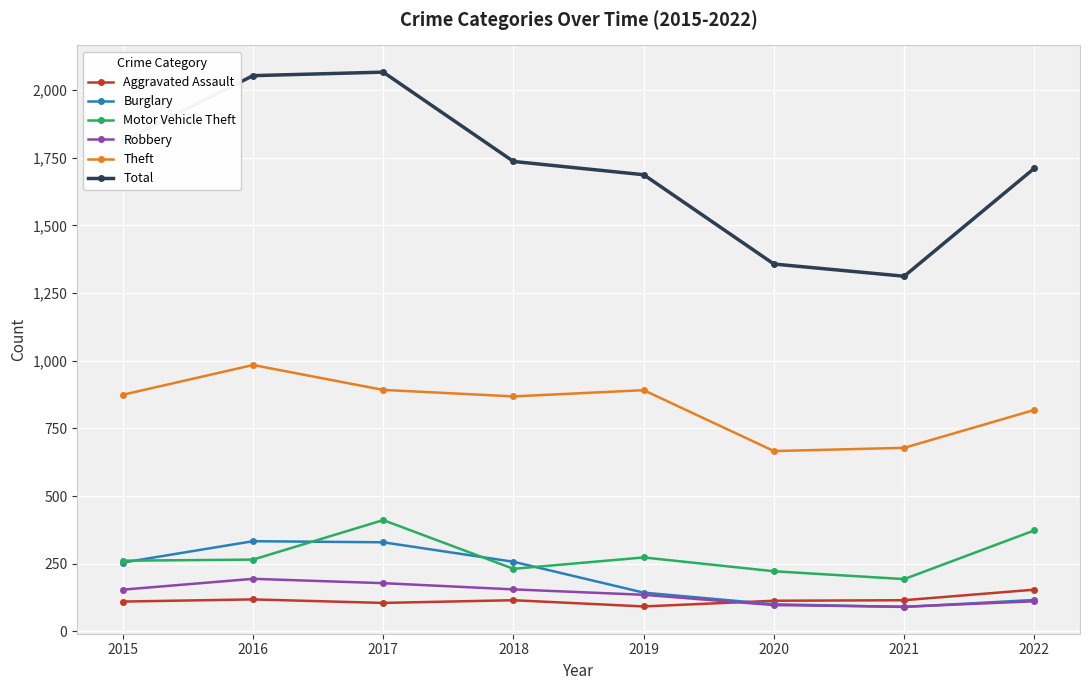

What is the sum of all Burglary values?

1622